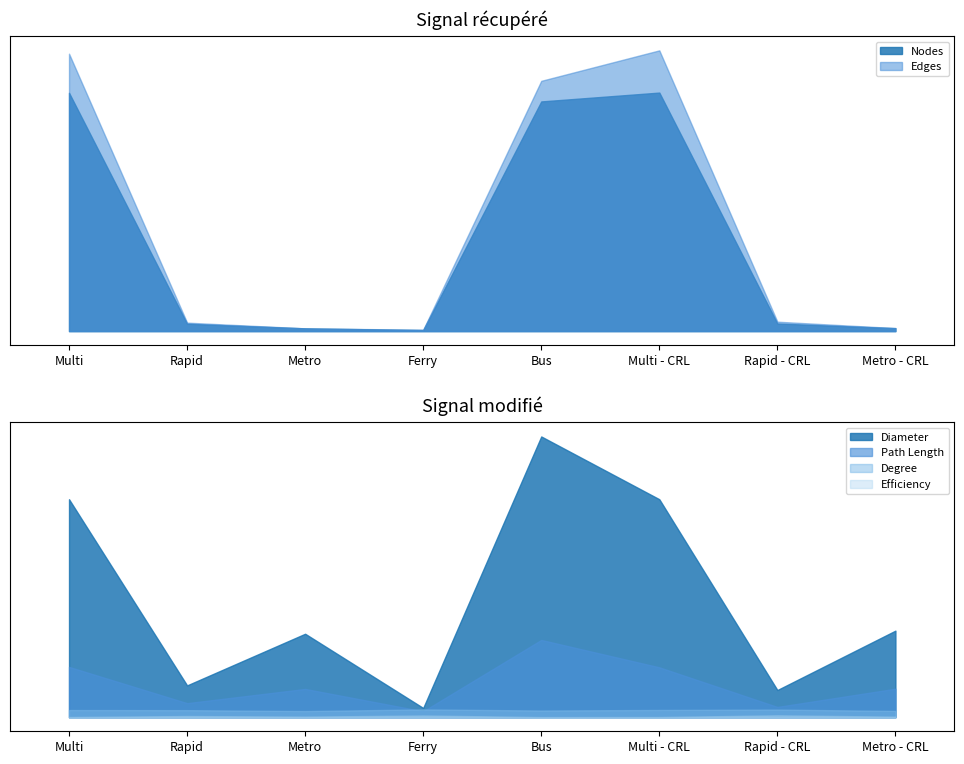

Between Ferry and Rapid - CRL, which is larger?

Rapid - CRL